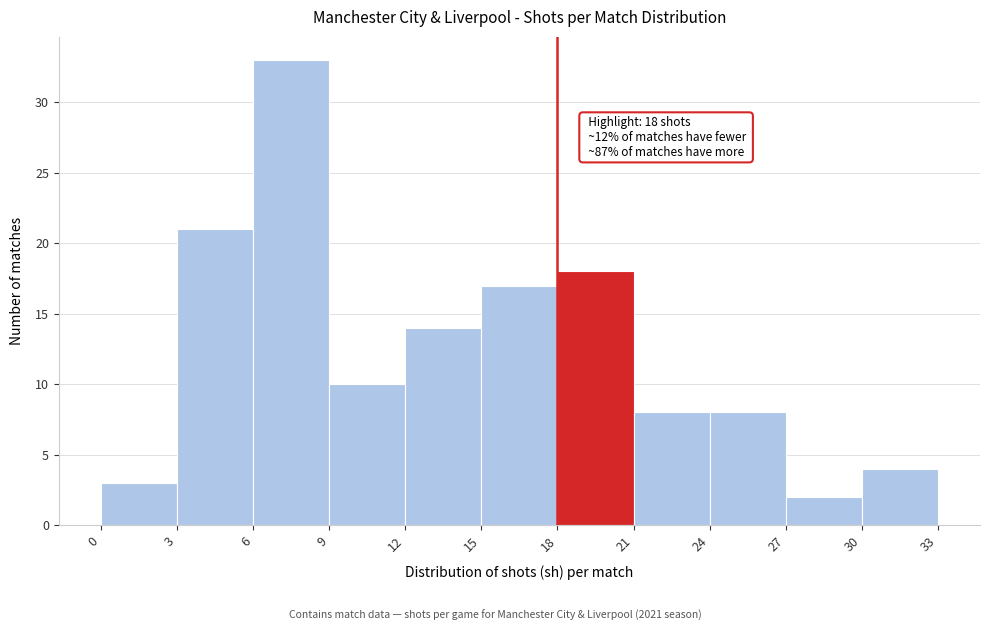

Which range on the x-axis has the tallest bar?

6 to 9